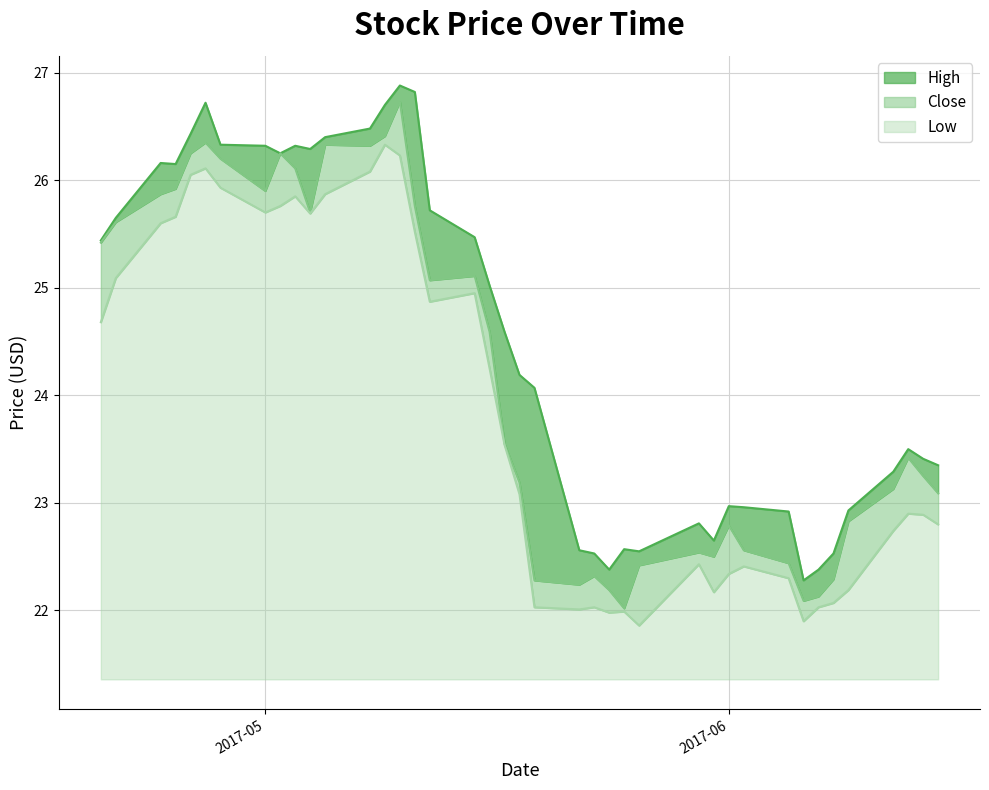

What is the minimum value for Low?

0.5